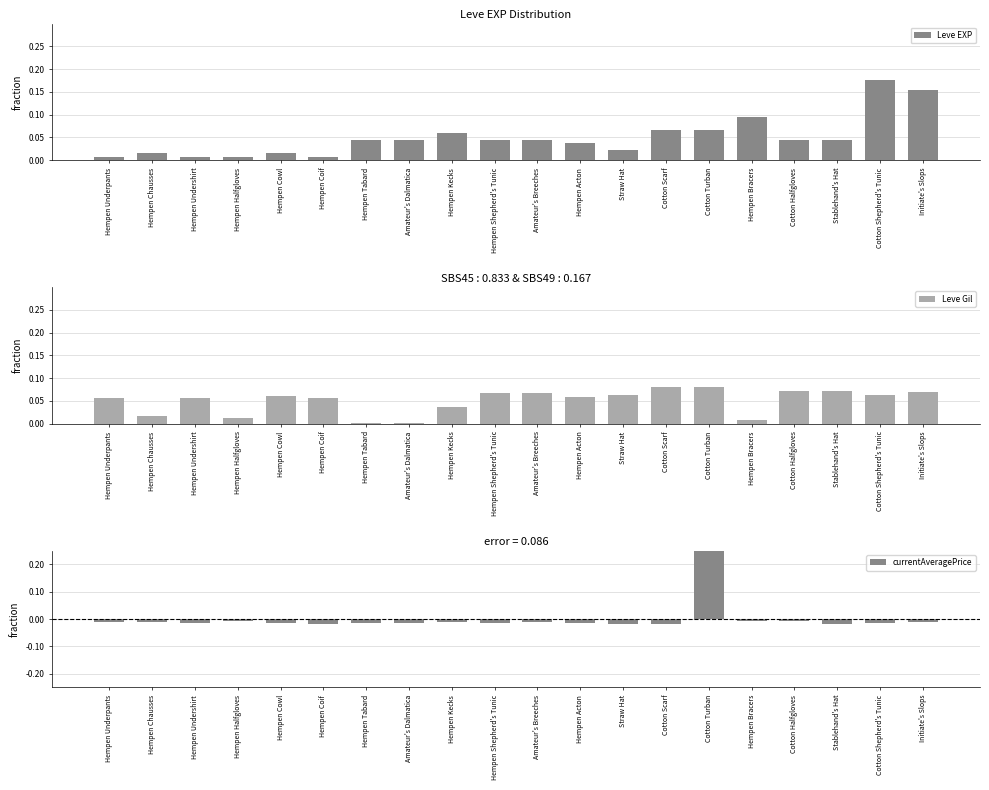

List the labels in order of Leve EXP value, largest first.

Cotton Shepherd's Tunic, Initiate's Slops, Hempen Bracers, Cotton Scarf, Cotton Turban, Hempen Kecks, Hempen Tabard, Amateur's Dalmatica, Hempen Shepherd's Tunic, Amateur's Breeches, Cotton Halfgloves, Stablehand's Hat, Hempen Acton, Straw Hat, Hempen Chausses, Hempen Cowl, Hempen Underpants, Hempen Undershirt, Hempen Halfgloves, Hempen Coif